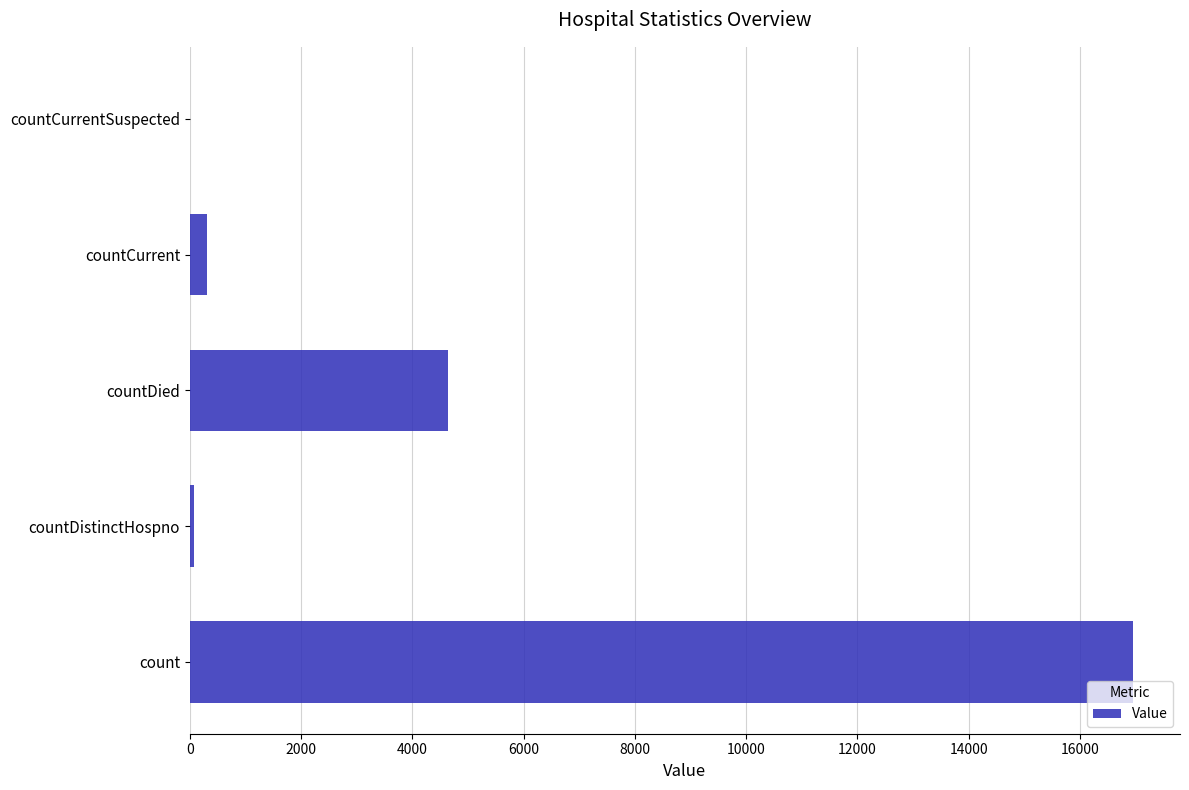

Between countDistinctHospno and count, which is larger?

count